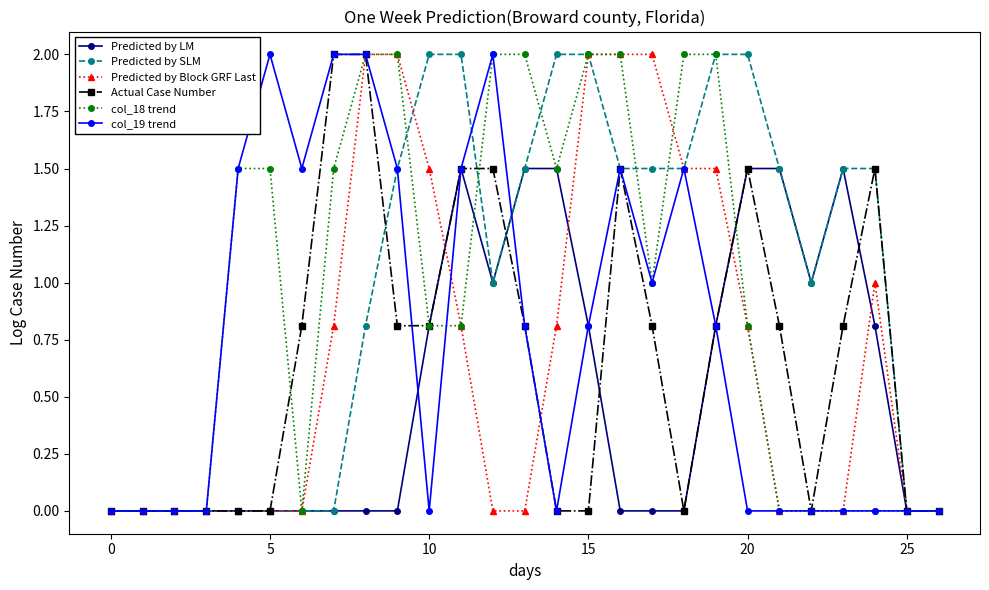

What is the value of the Predicted by Block GRF Last point at the 10th from the left?

2.0